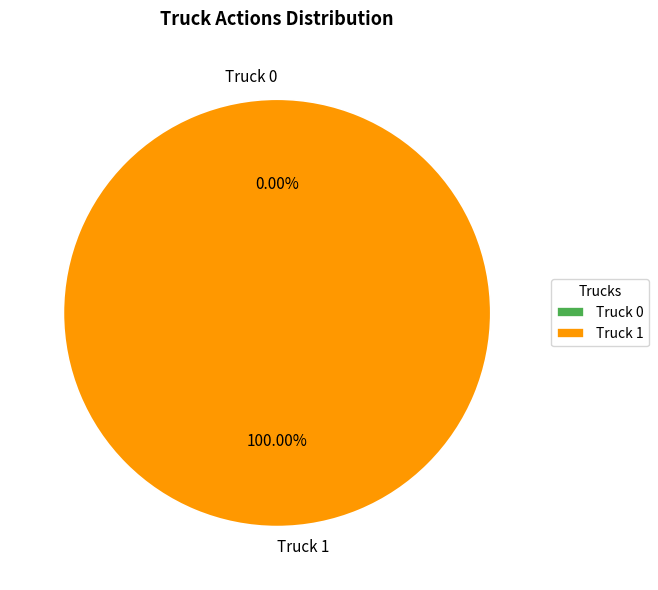

Combined, do Truck 0 and Truck 1 account for over 50%?

Yes